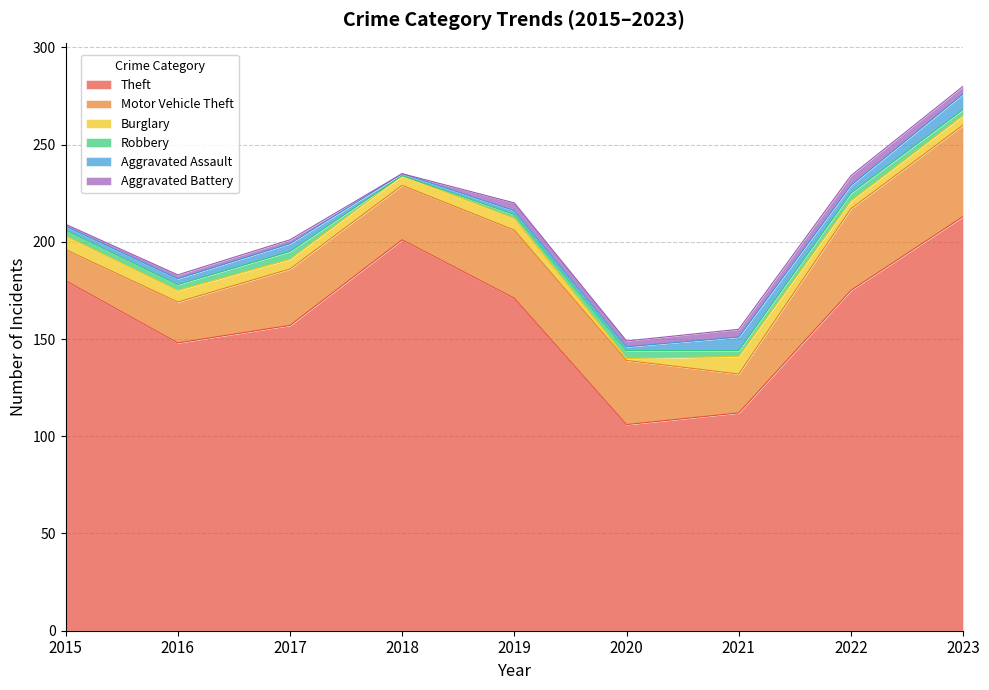

Does the chart have visible grid lines?

Yes